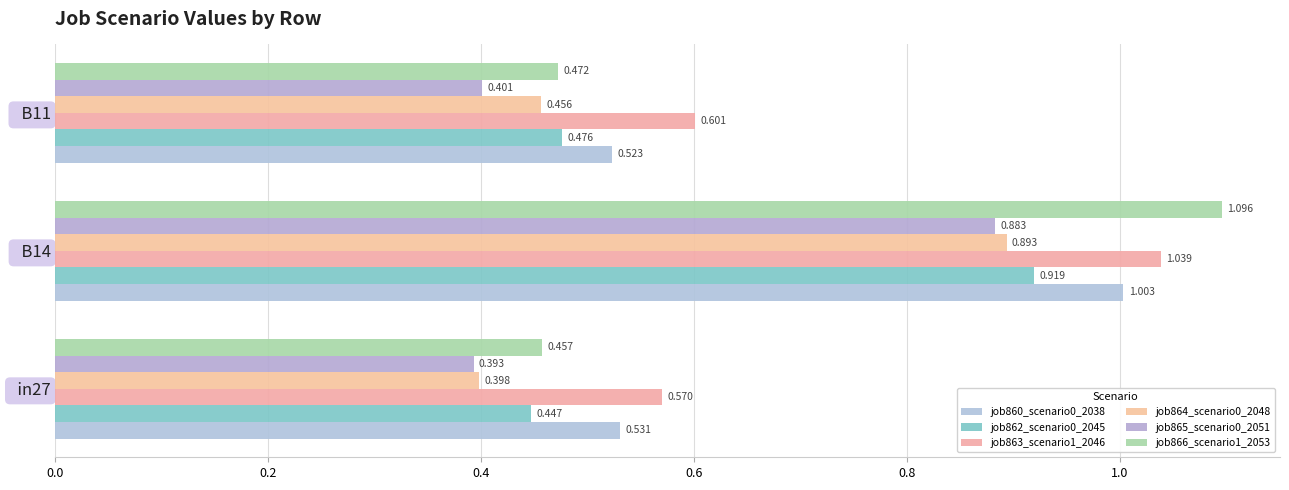

What are all the series names shown in the legend?

job860_scenario0_2038, job862_scenario0_2045, job863_scenario1_2046, job864_scenario0_2048, job865_scenario0_2051, job866_scenario1_2053